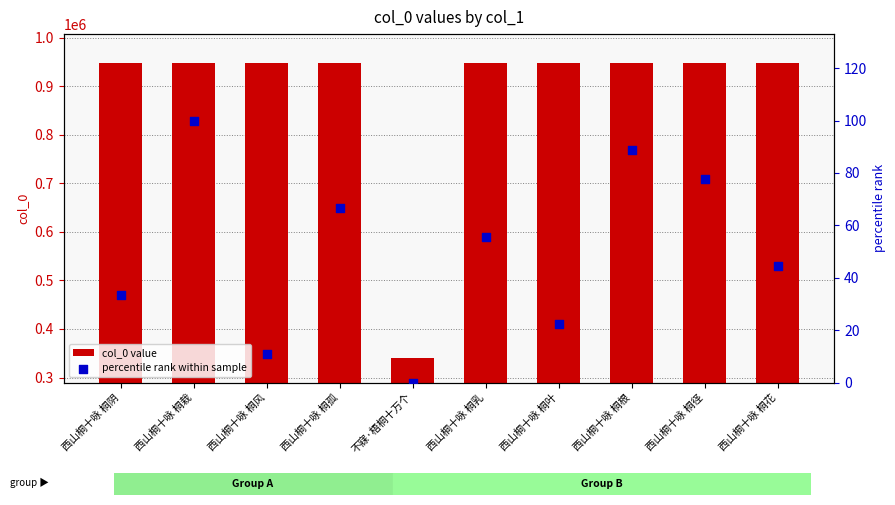

At how many categories does at least one series exceed 485804?

9